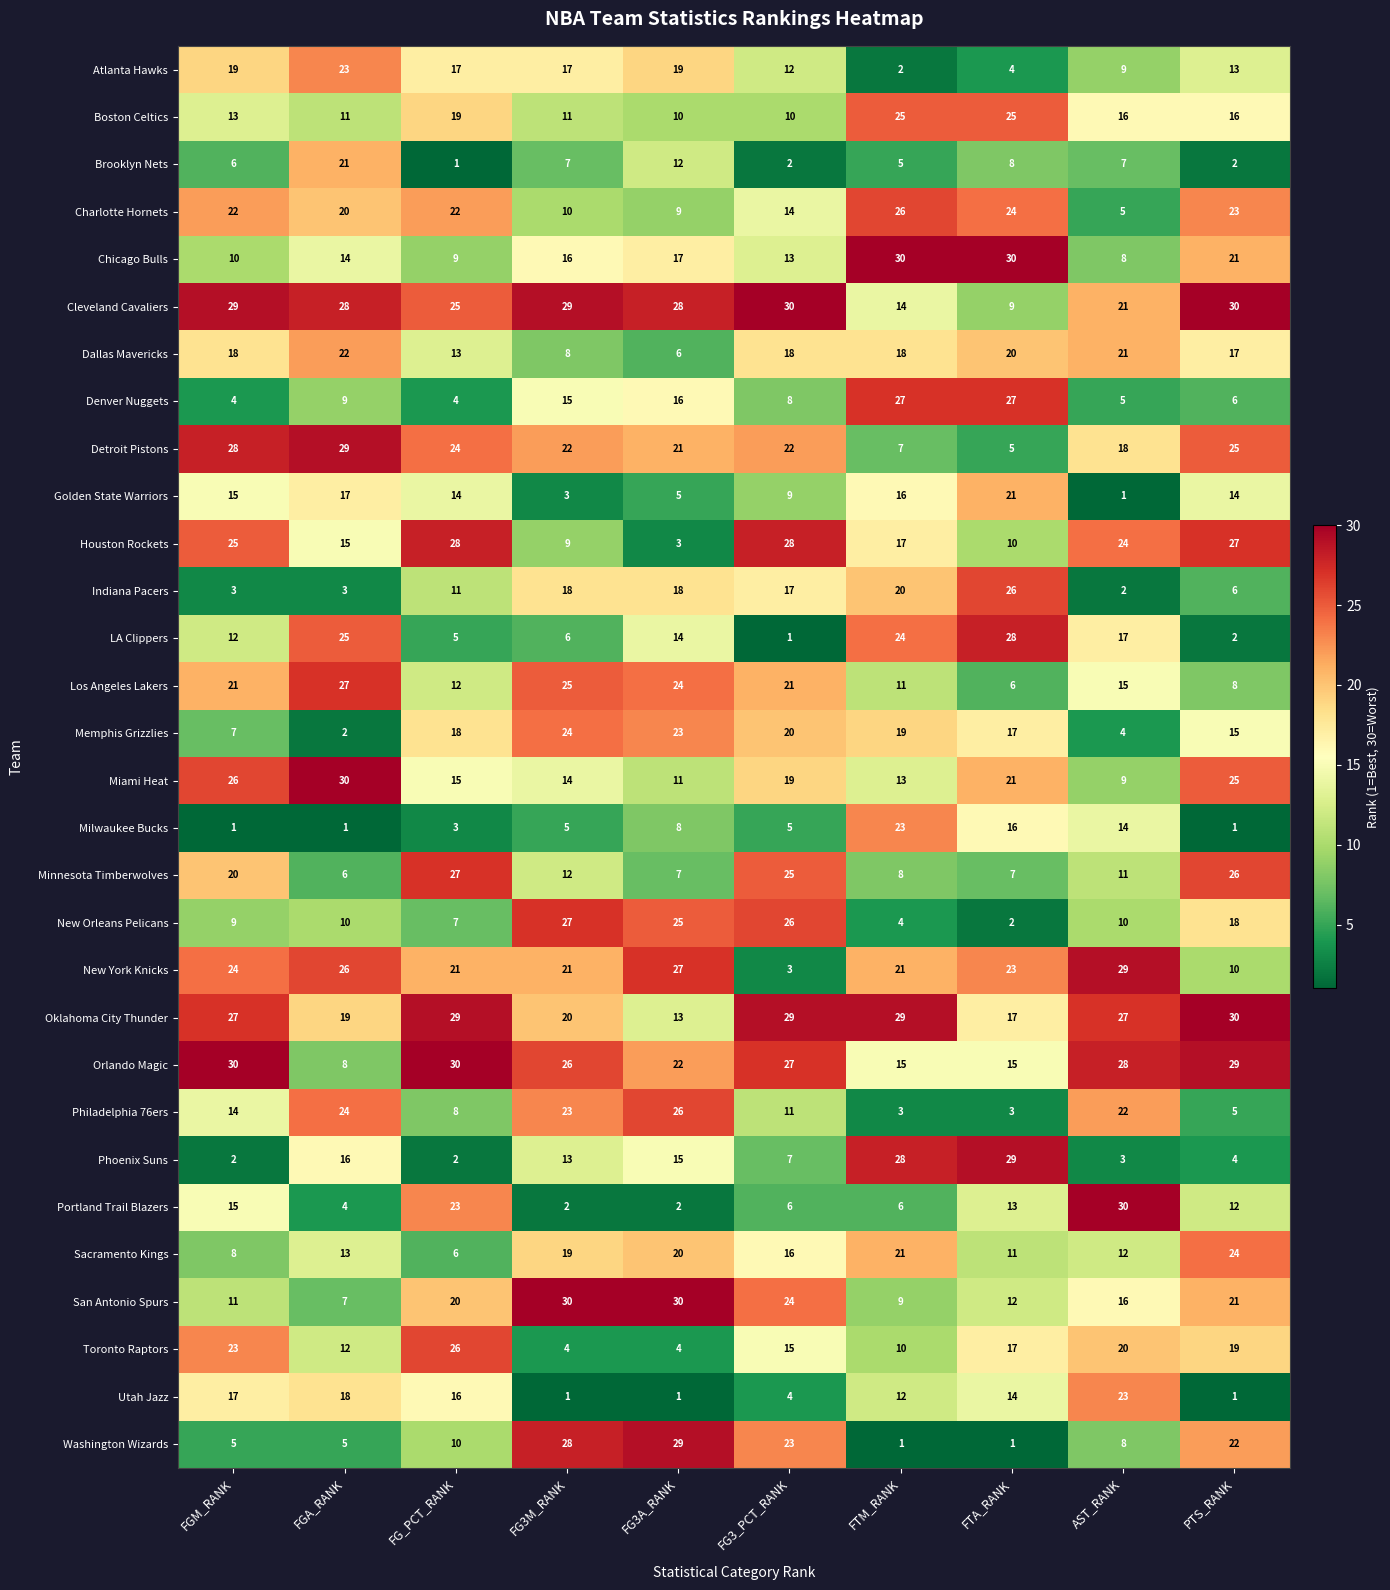

What is the maximum value shown in the chart?

30